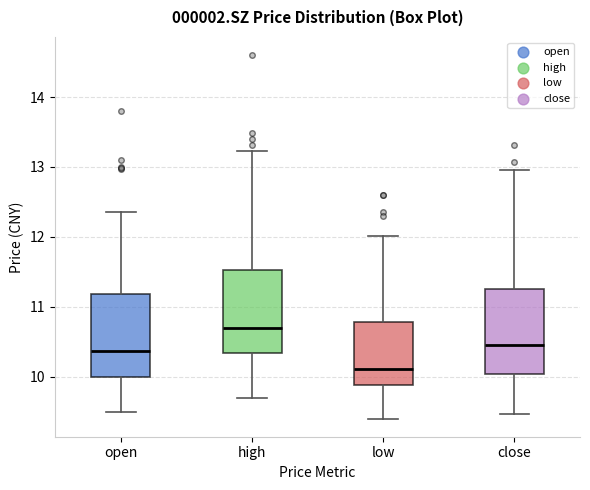

Reading left to right, read every box against the y-axis: the position of its median line, the range the box covers, and the ends of its whiskers. The values are not printed on the chart, so give them approximately, as read against the axis.

open: median 10.4, box 10.0 to 11.2, whiskers 9.5 to 12.4
high: median 10.7, box 10.3 to 11.5, whiskers 9.7 to 13.2
low: median 10.1, box 9.9 to 10.8, whiskers 9.4 to 12.0
close: median 10.5, box 10.0 to 11.3, whiskers 9.5 to 13.0